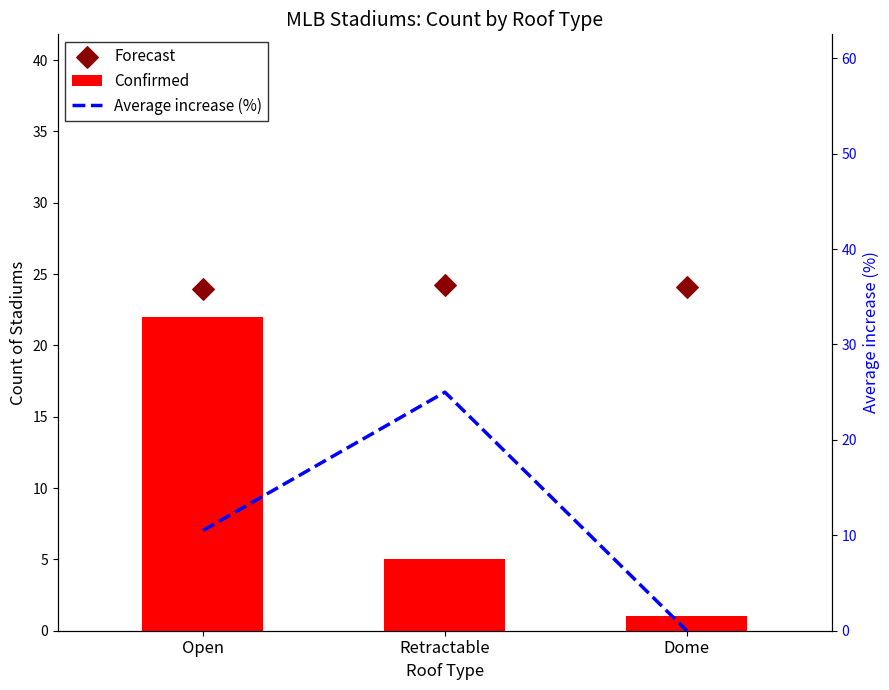

Which series reaches the maximum Y coordinate?

Average increase (%)